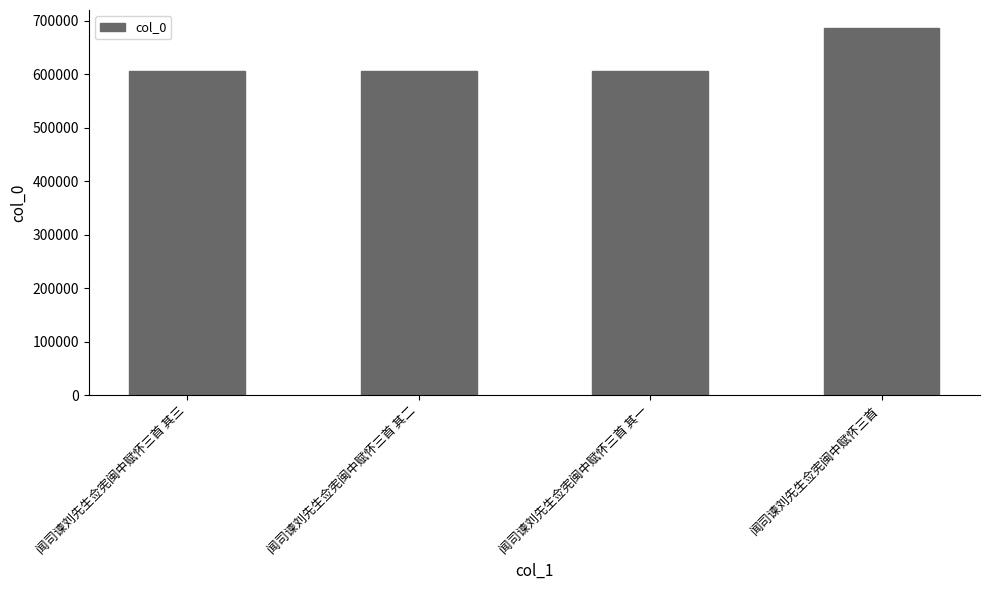

The chart shows a value of 605986 at 闻司谏刘先生佥宪闽中赋怀三首 其一. True or false?

True